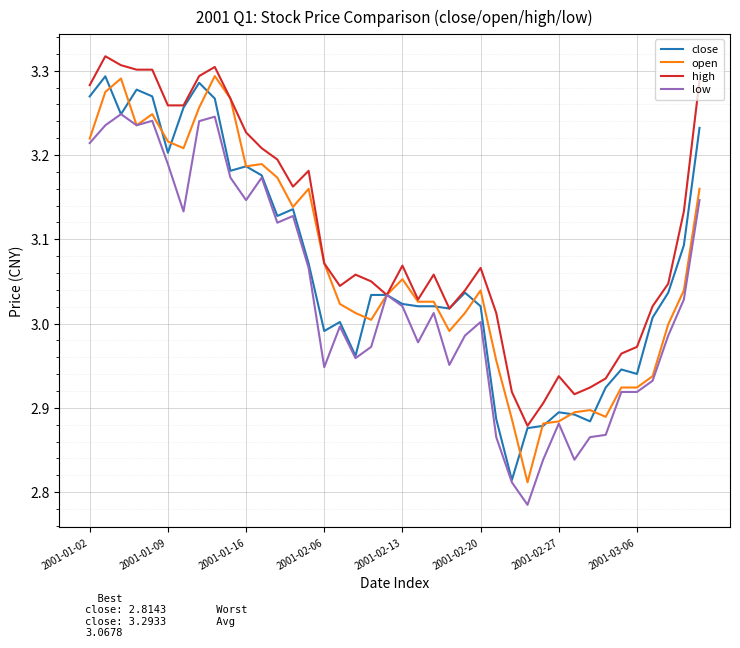

What is the difference between the second highest and second lowest values in the high series?

0.4